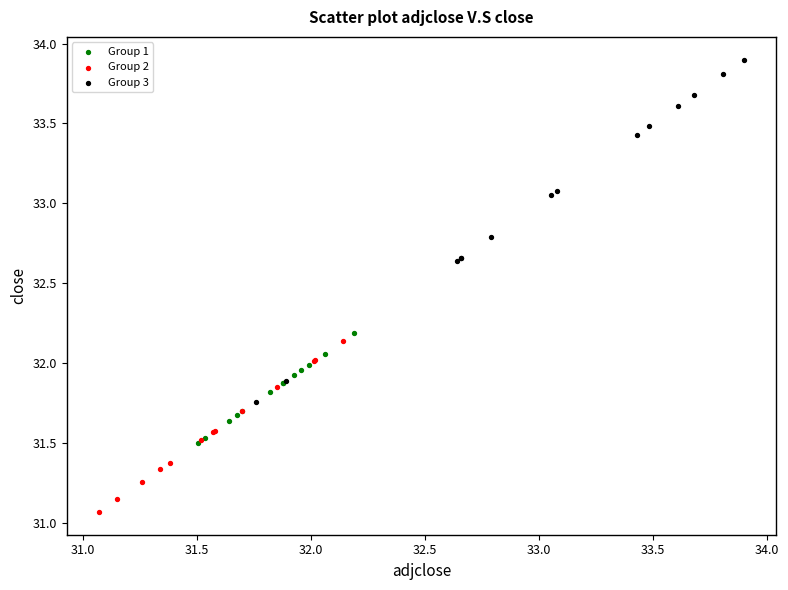

Which series reaches the minimum Y coordinate?

Group 2